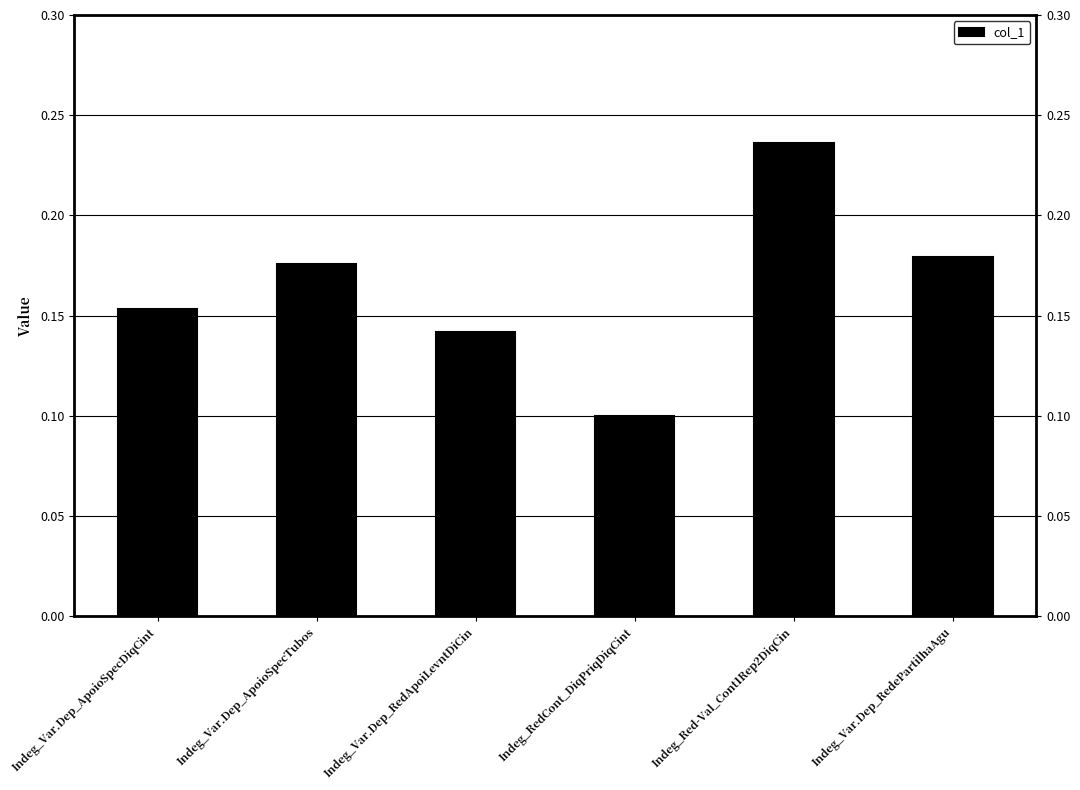

What is the sum of all values?

1.0